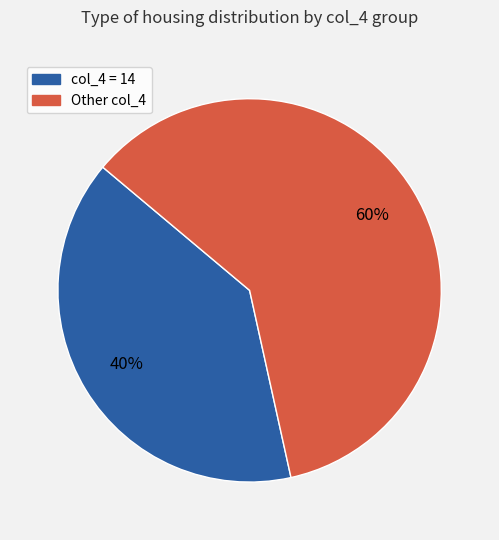

Is there a majority slice in this chart?

Yes